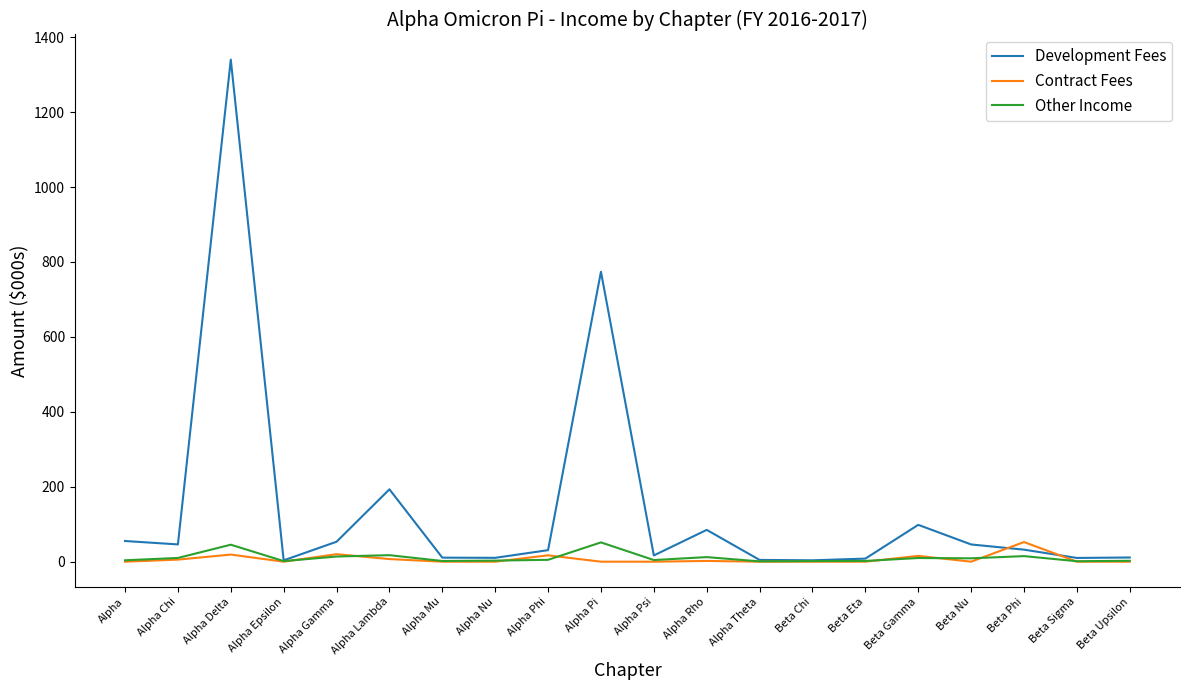

How many series are shown in this chart?

3